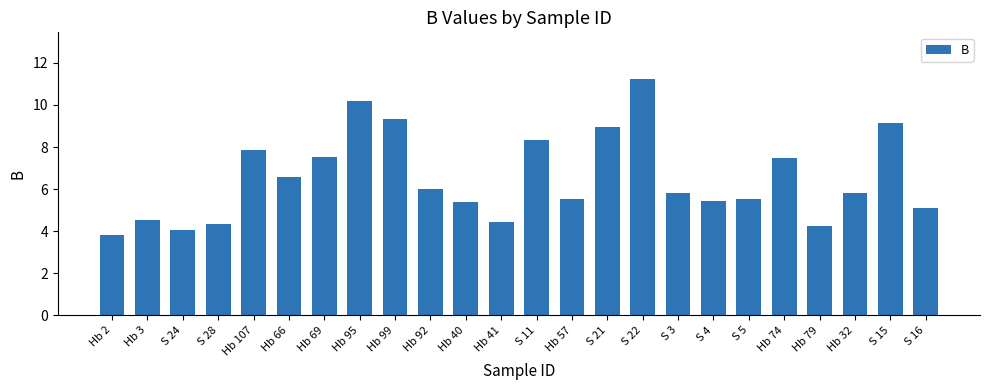

What is the greatest value displayed?

11.2